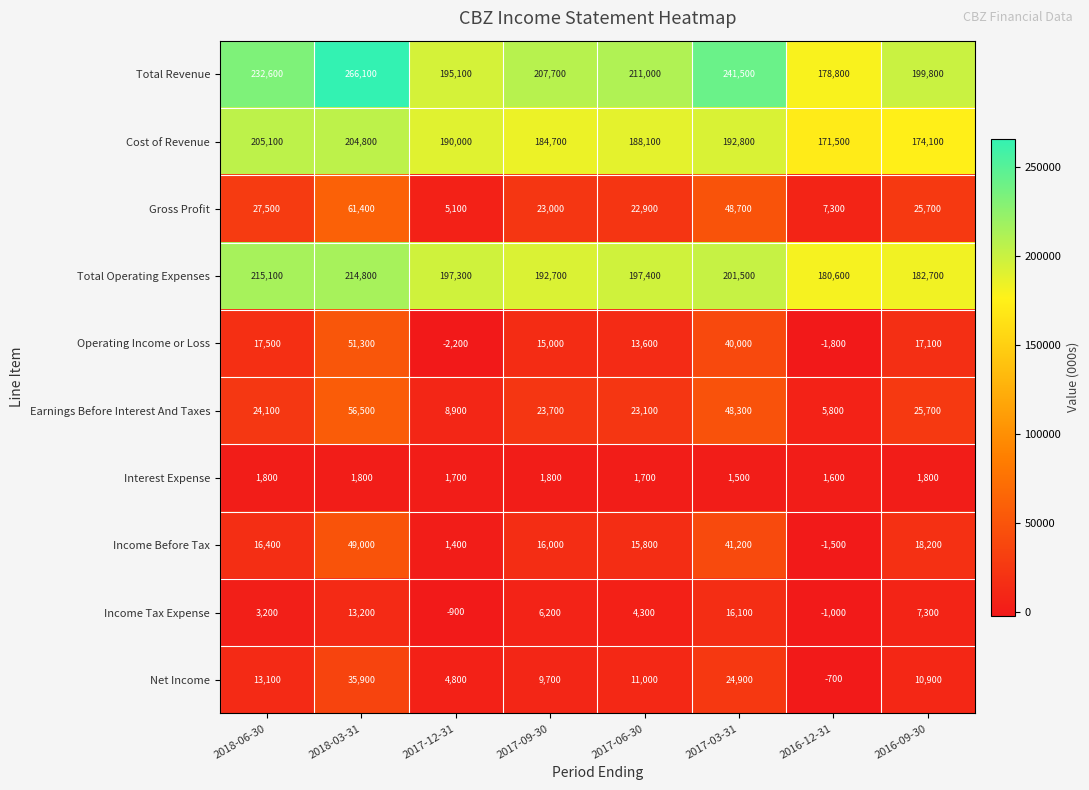

Read the Income Tax Expense value at 2018-03-31.

13200